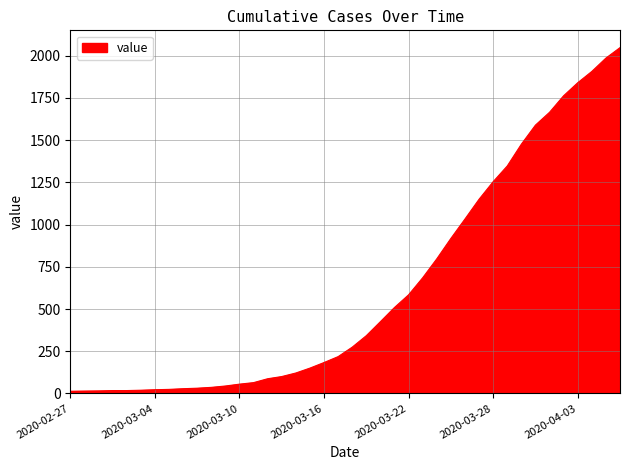

Count the number of categories in the chart.

40